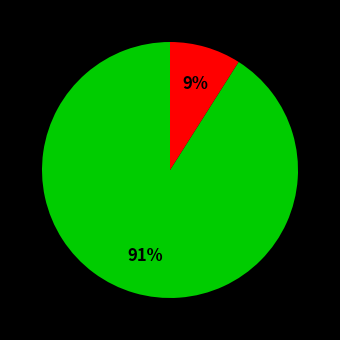

Is there any slice that represents more than half of the pie?

Yes